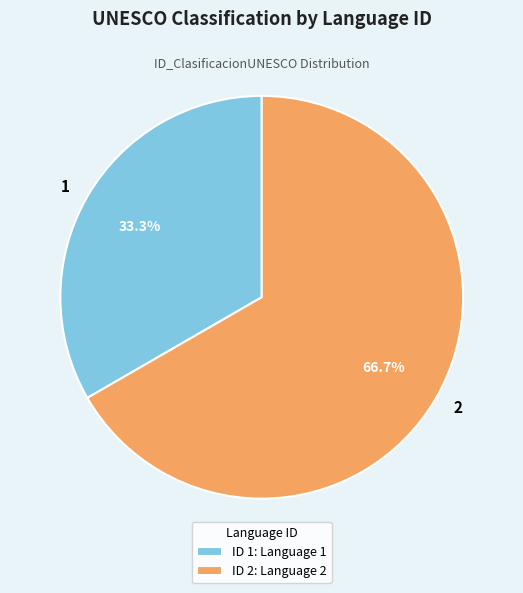

Combined, do 2 and 1 account for over 50%?

Yes